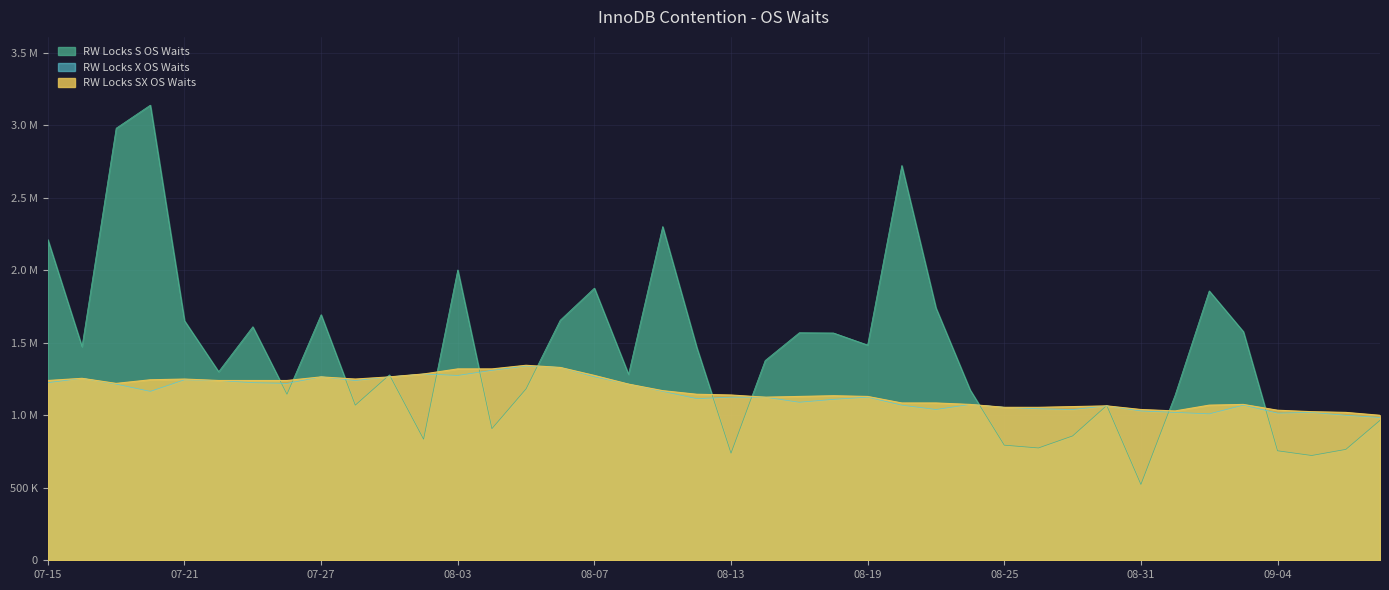

Which series has the largest range (max minus min)?

RW Locks S OS Waits